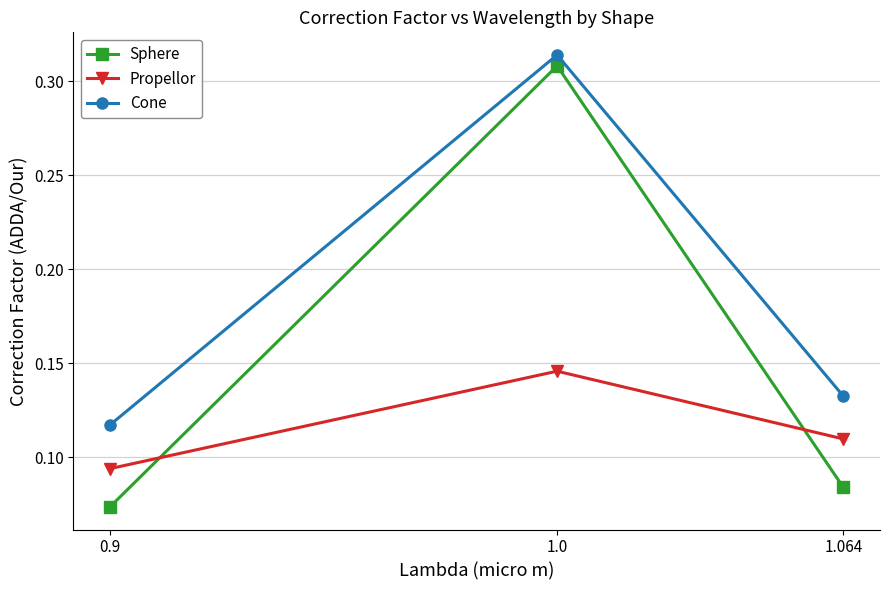

What is the label of the 1st point from the left?

0.9